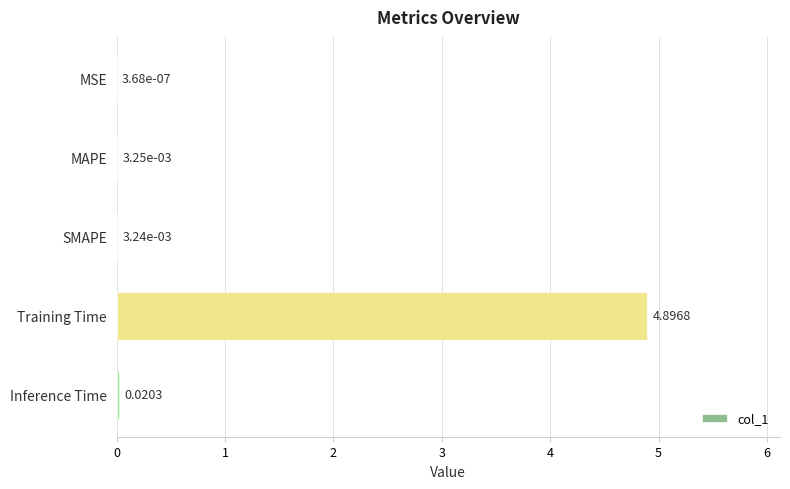

How many distinct data groups are displayed?

1